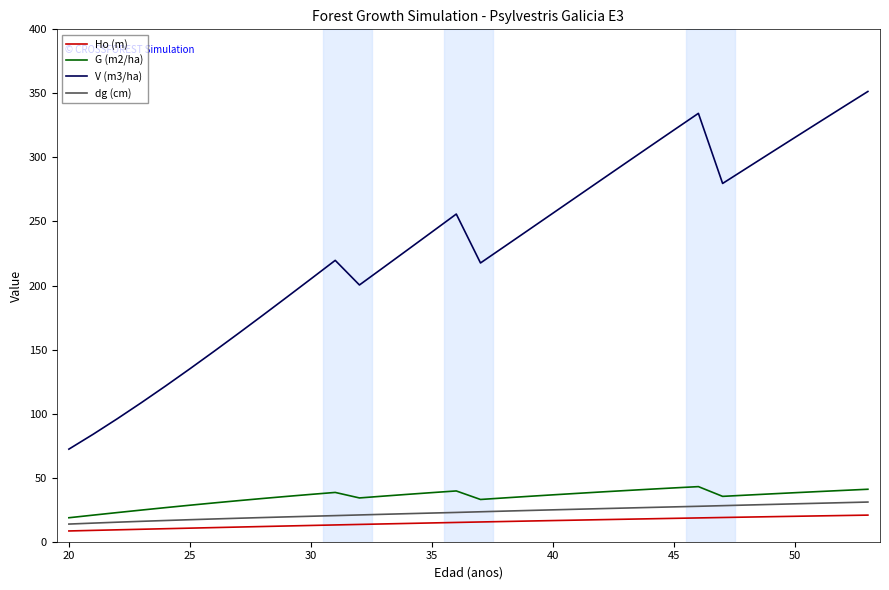

True or false: dg (cm) and G (m2/ha) cross at least once.

False